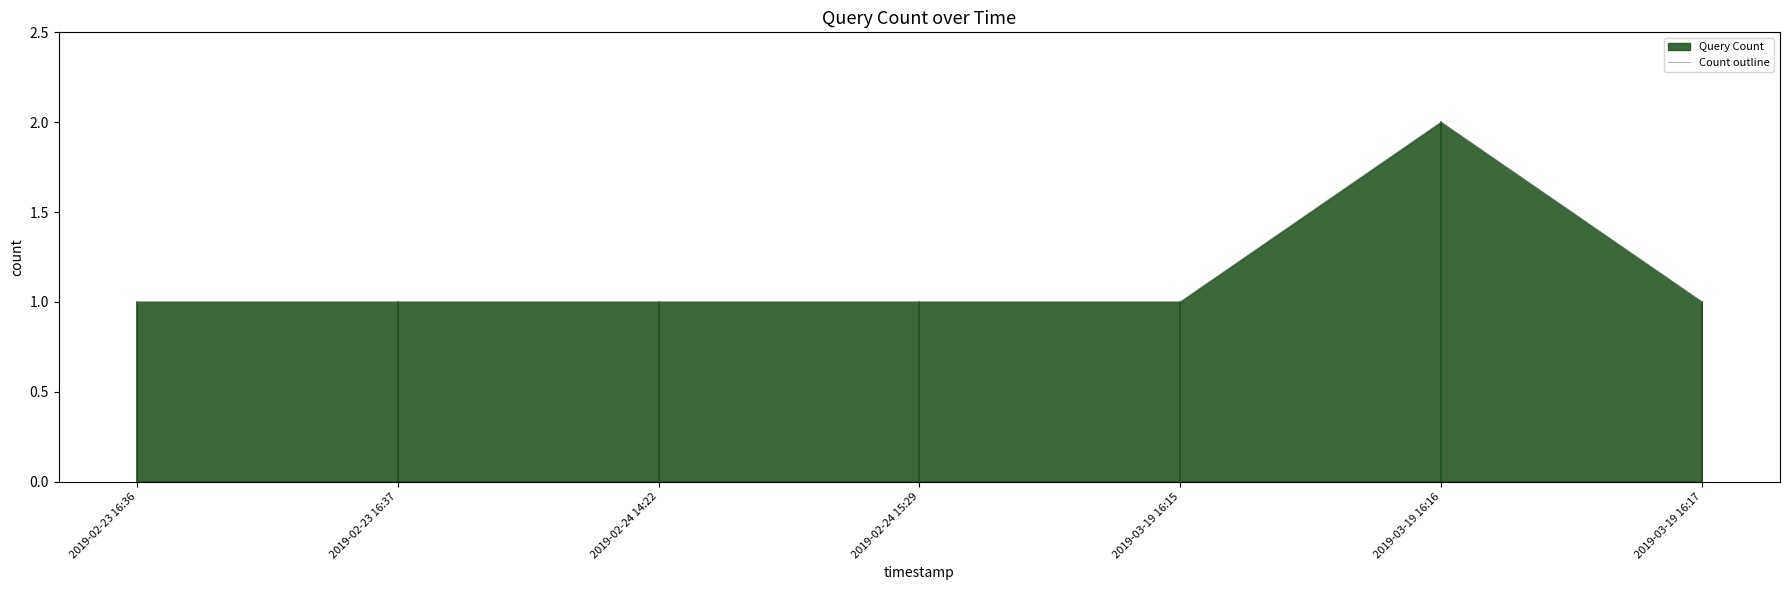

The chart shows a value of 1 at 2019-03-19 16:17. True or false?

True